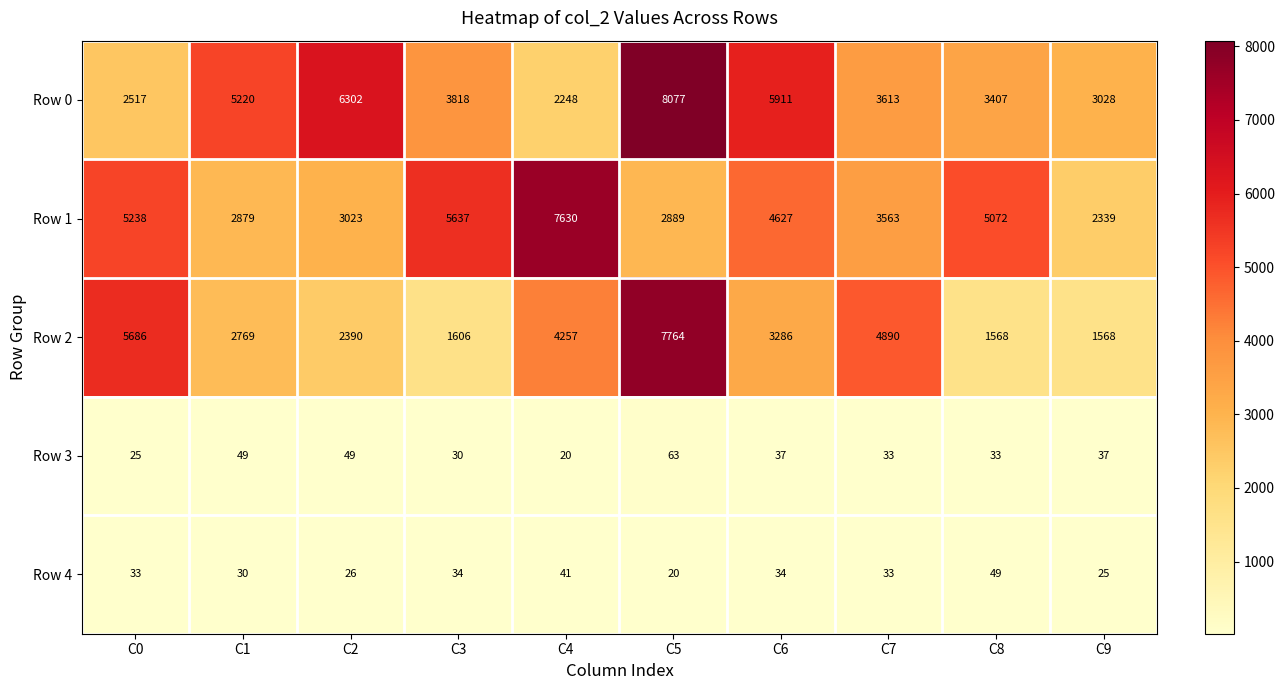

How many series are shown in this chart?

5